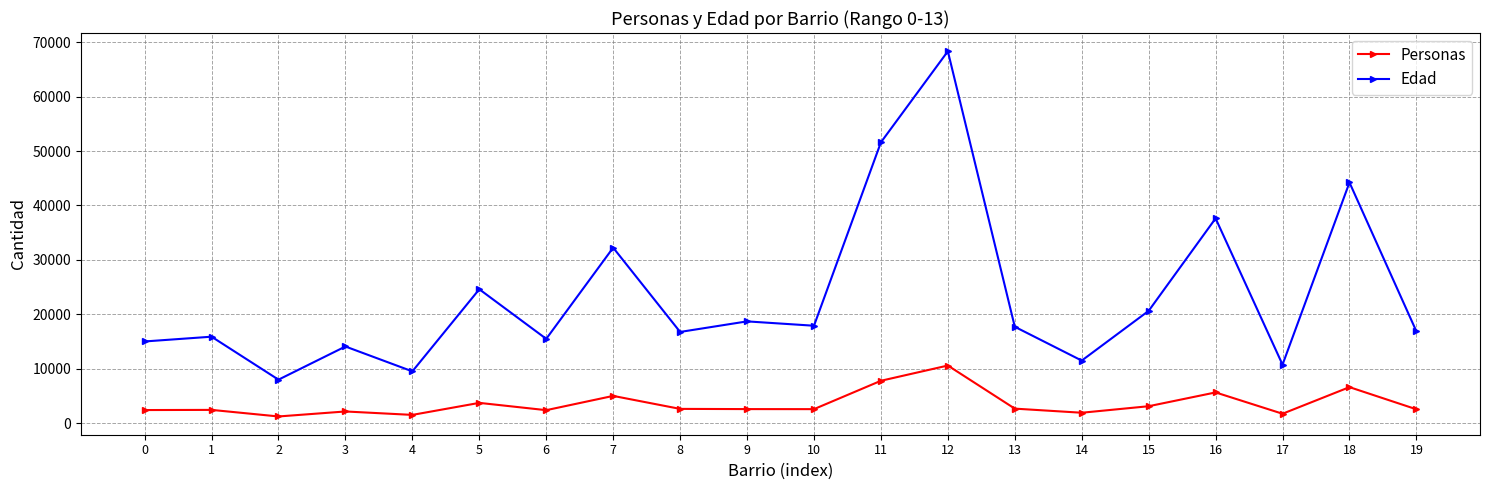

How many lines are shown in the chart?

2